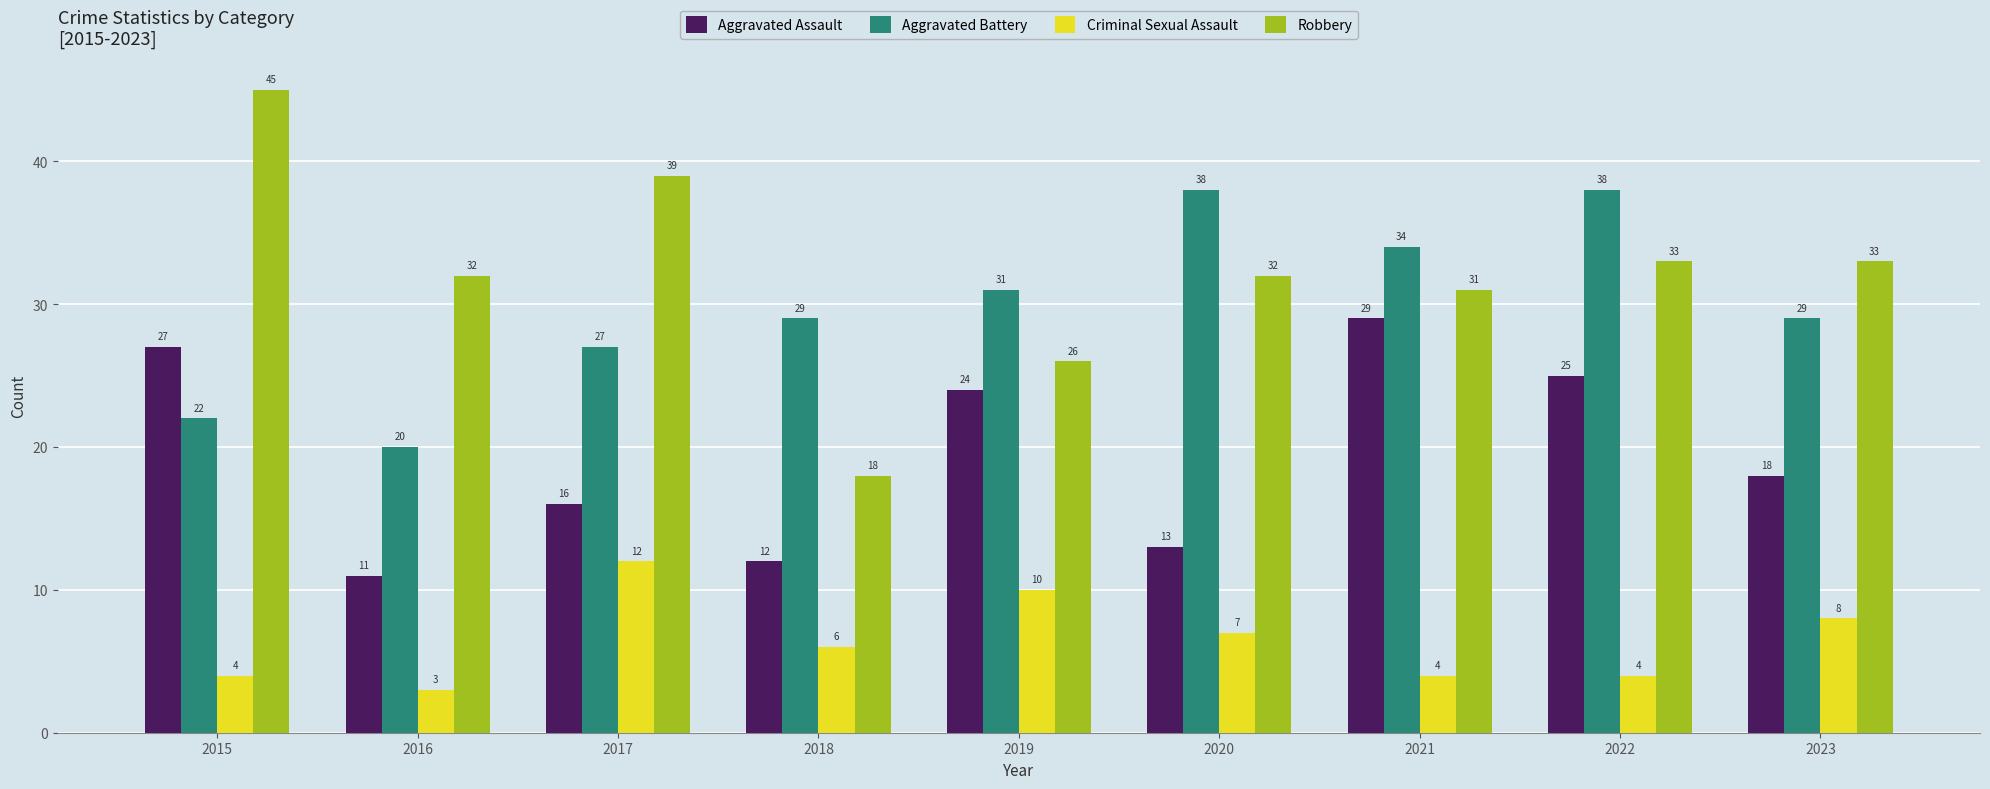

How many bars are there in each group?

4